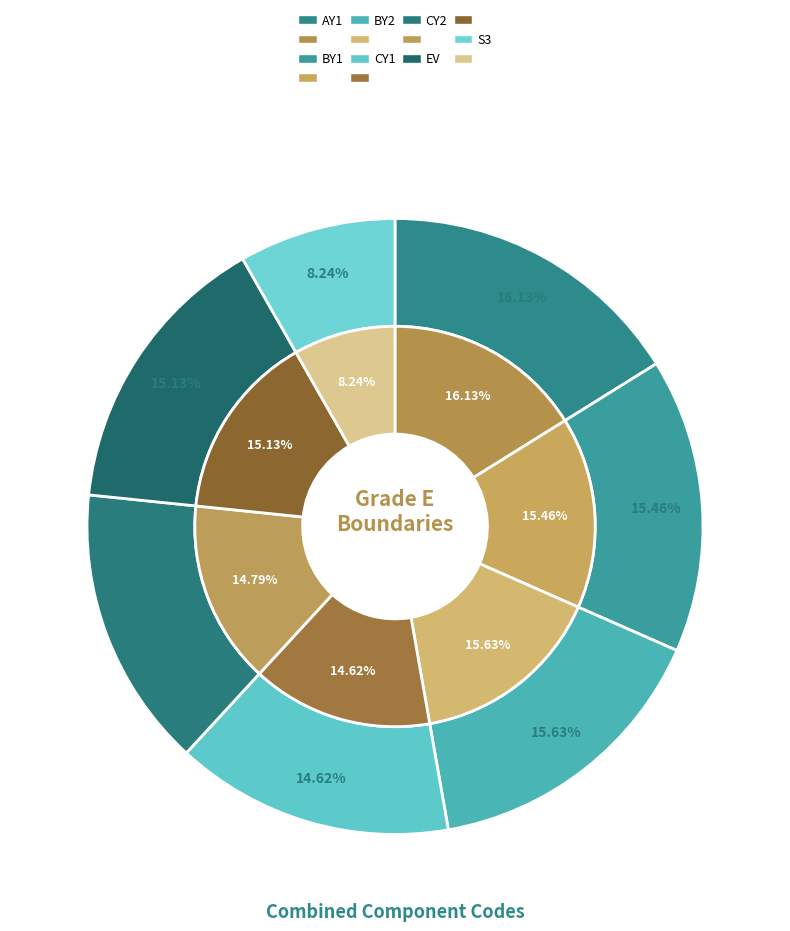

What is the smallest slice in the pie chart?

S3